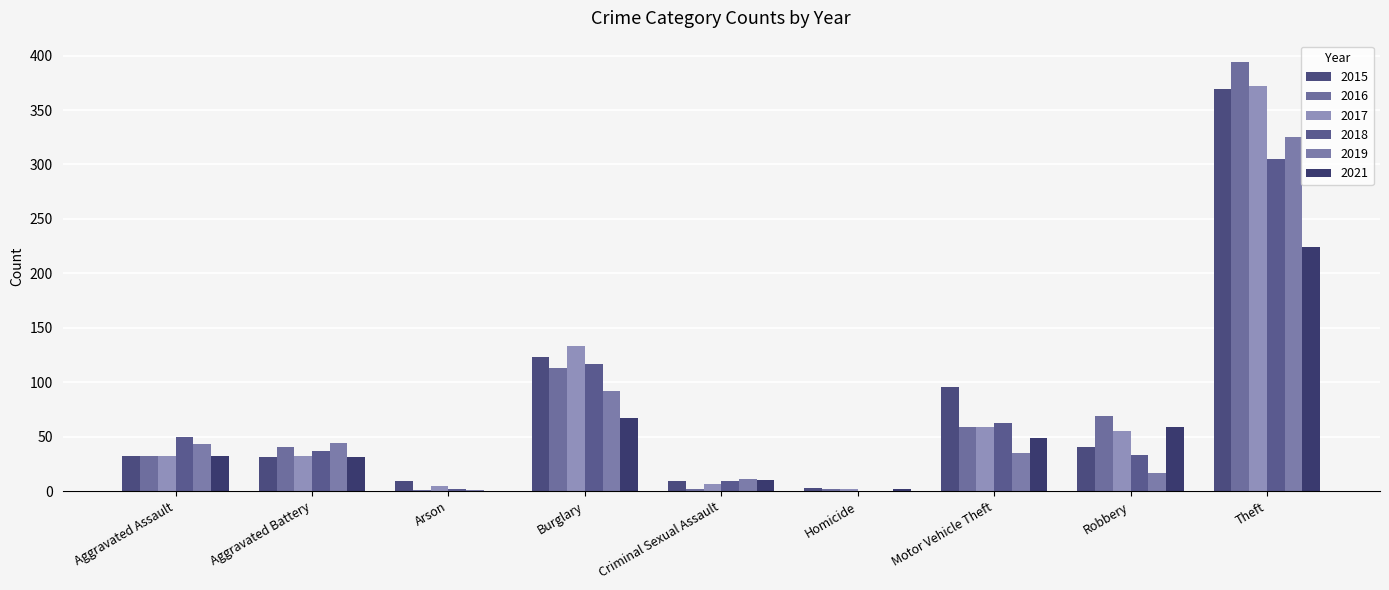

How many data points does each series have?

9